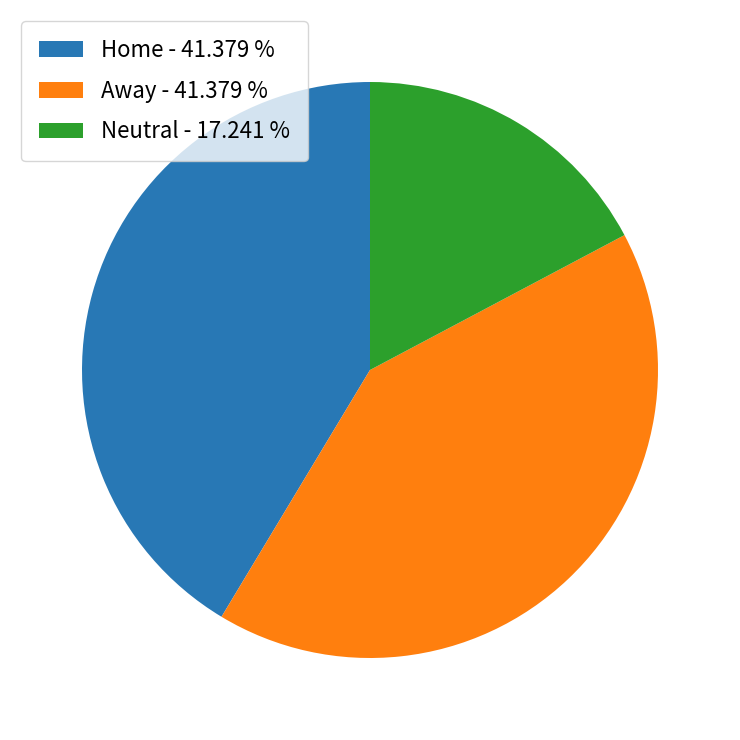

Is there any slice that represents more than half of the pie?

No